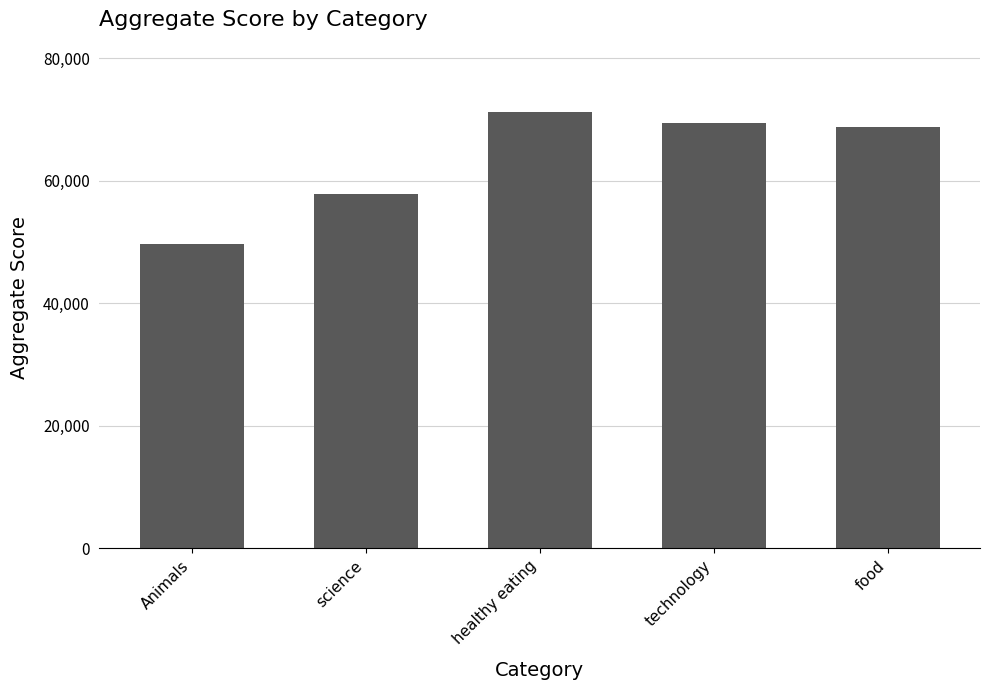

Where does the data first go above 68738?

healthy eating